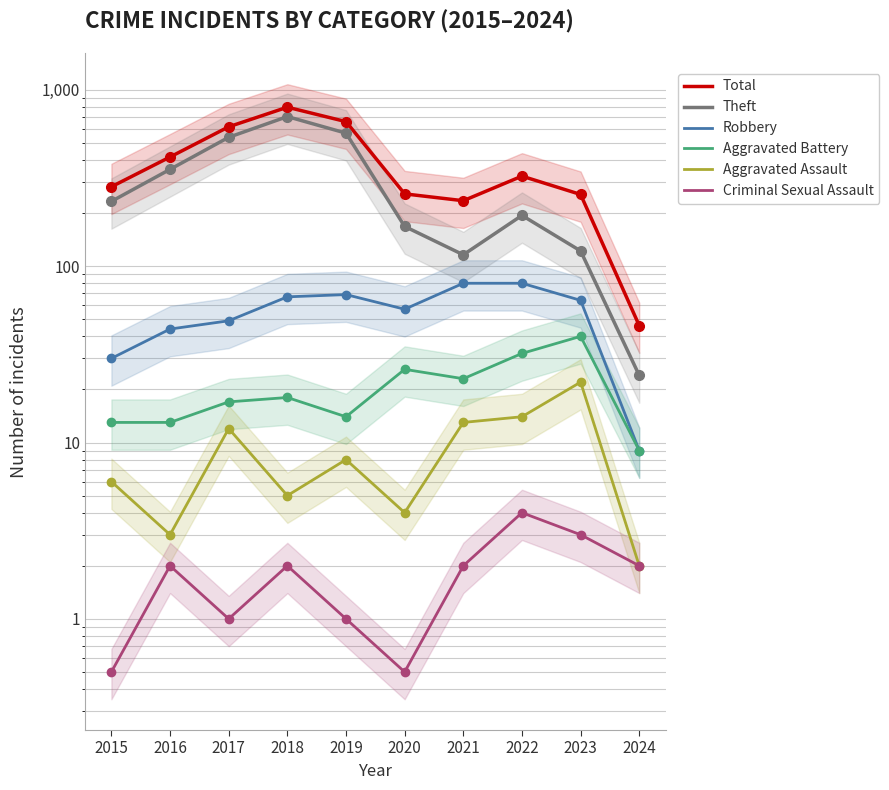

What is the total value across all series at 2016?

832.0